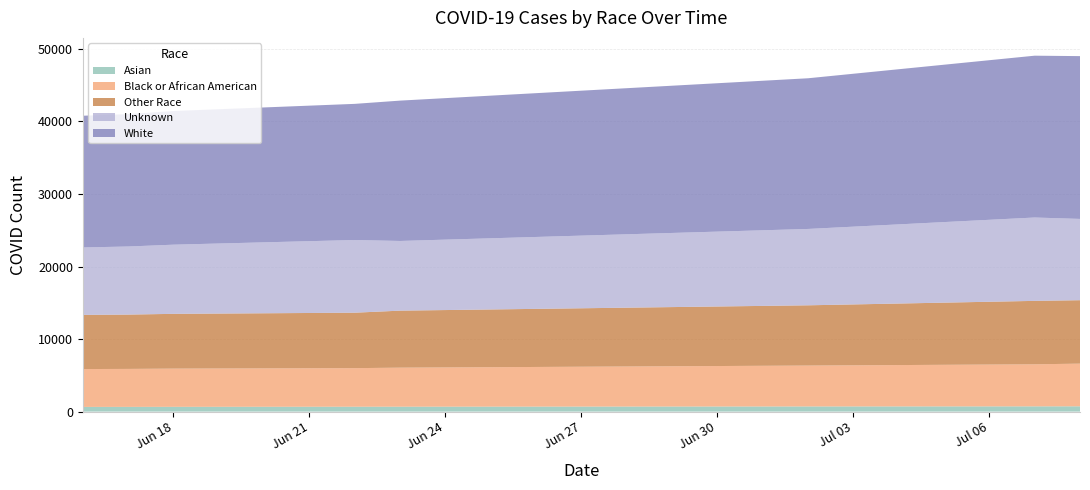

Reading left to right, list all the values displayed in this chart.

Asian: 2020-06-16=646	2020-06-17=650	2020-06-18=658	2020-06-22=673	2020-06-23=676	2020-07-02=709	2020-07-07=721	2020-07-08=729
Black or African American: 2020-06-16=5220	2020-06-17=5234	2020-06-18=5268	2020-06-22=5317	2020-06-23=5381	2020-07-02=5637	2020-07-07=5798	2020-07-08=5883
Other Race: 2020-06-16=7466	2020-06-17=7489	2020-06-18=7550	2020-06-22=7644	2020-06-23=7860	2020-07-02=8307	2020-07-07=8745	2020-07-08=8745
Unknown: 2020-06-16=9294	2020-06-17=9386	2020-06-18=9534	2020-06-22=10021	2020-06-23=9605	2020-07-02=10526	2020-07-07=11492	2020-07-08=11205
White: 2020-06-16=18160	2020-06-17=18254	2020-06-18=18428	2020-06-22=18768	2020-06-23=19349	2020-07-02=20773	2020-07-07=22309	2020-07-08=22443